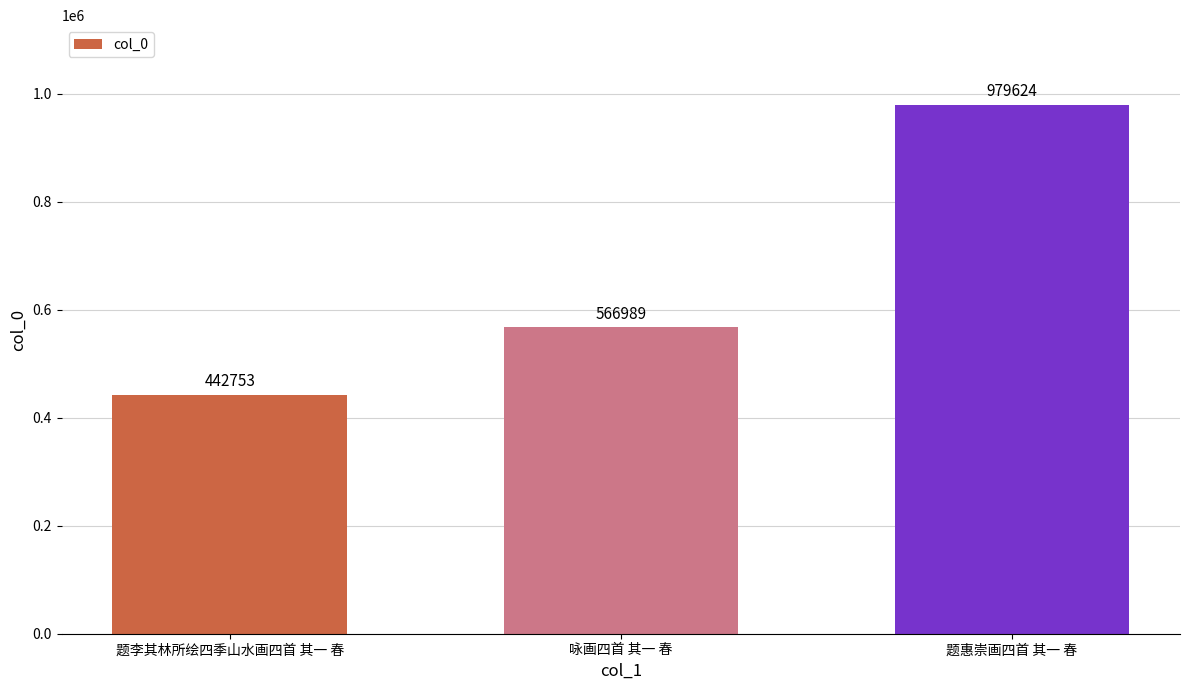

Reading left to right, transcribe all the data shown in this chart.

442753	566989	979624